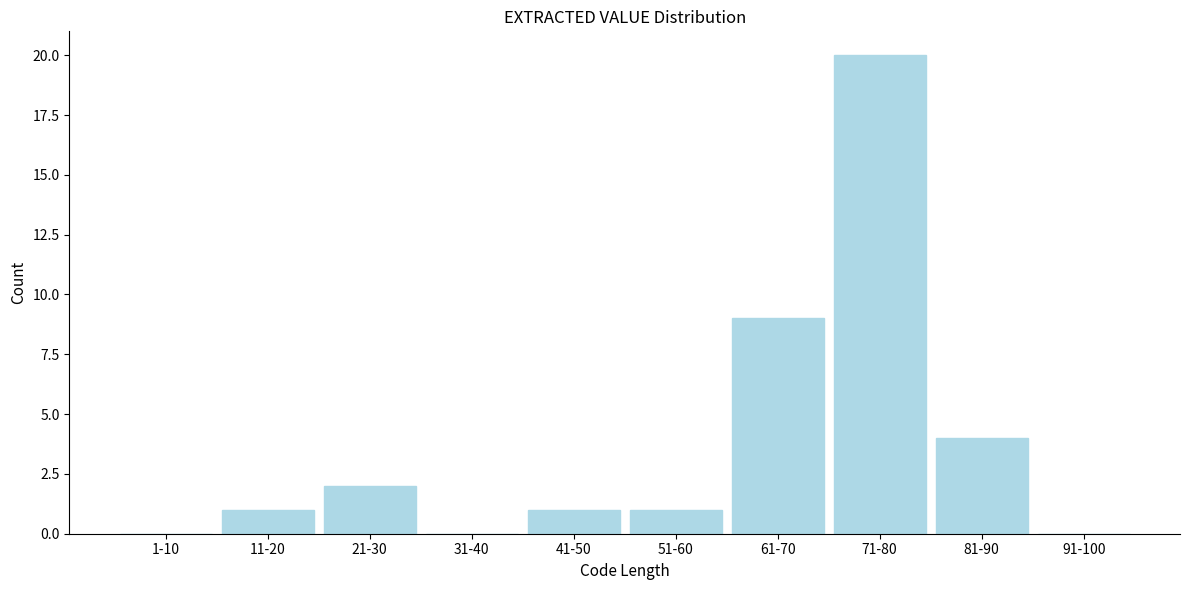

Reading left to right, extract all data points from this chart.

1-10=0	11-20=1	21-30=2	31-40=0	41-50=1	51-60=1	61-70=9	71-80=20	81-90=4	91-100=0